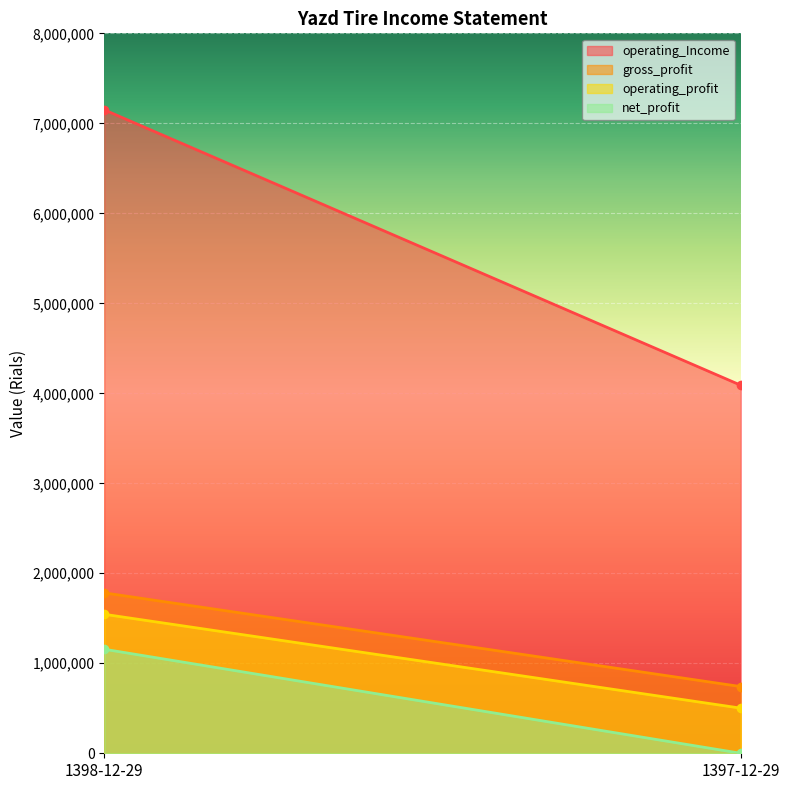

How many values in net_profit are above zero?

1